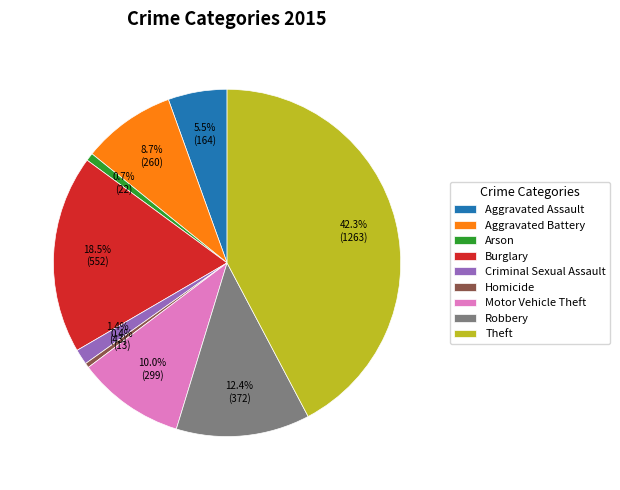

How many segments does this pie chart have?

9